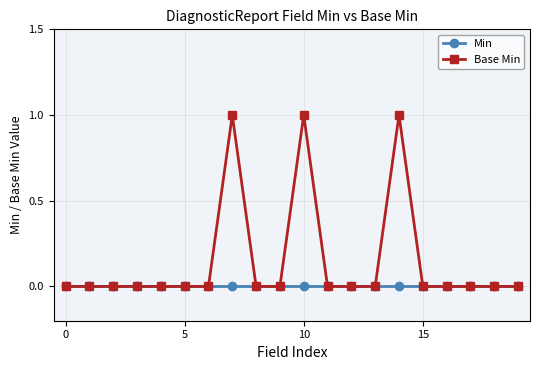

Rank the series by their average value, from lowest to highest.

Min, Base Min